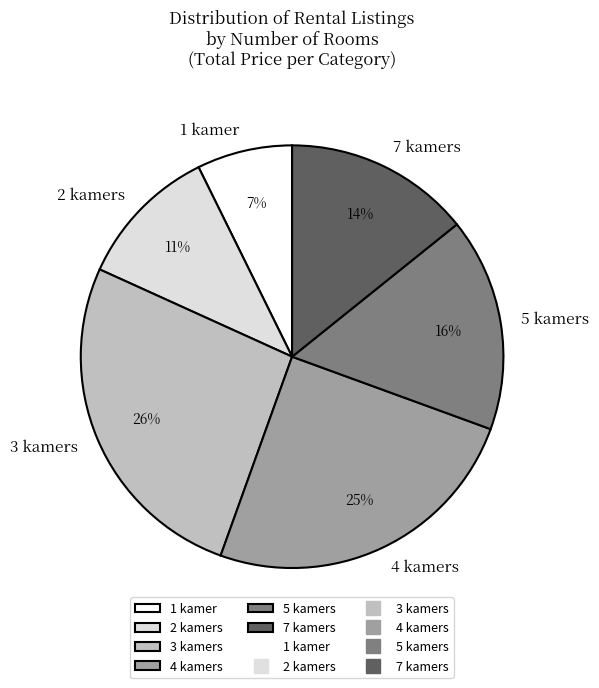

What is the ratio of the value at 2 kamers to the value at 3 kamers?

0.4